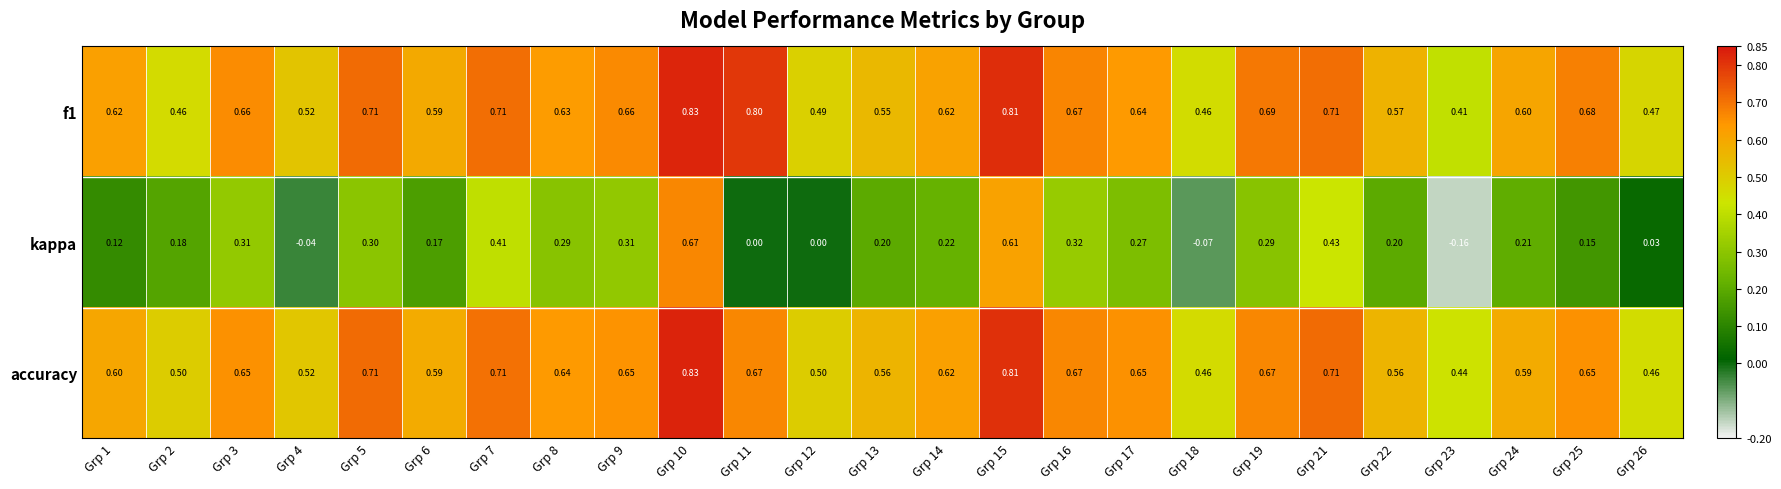

Is the value of kappa at Grp 12 greater than the value of accuracy at Grp 10?

No